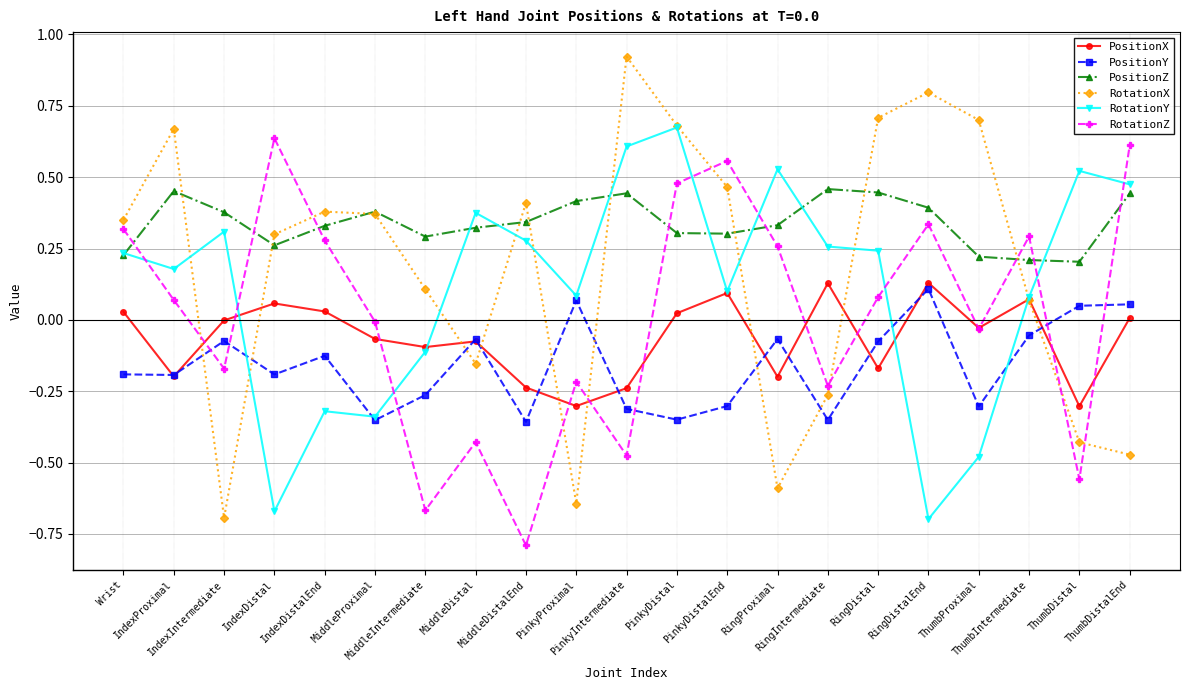

Between which two adjacent categories do PositionY and RotationX first intersect?

IndexProximal and IndexIntermediate